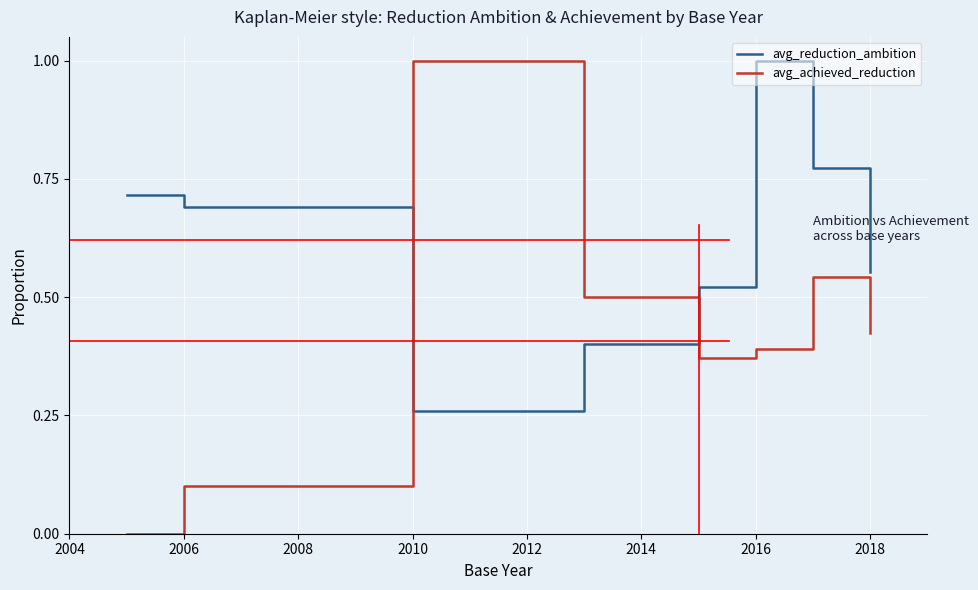

Rank the series by their average value, from highest to lowest.

avg_reduction_ambition, avg_achieved_reduction